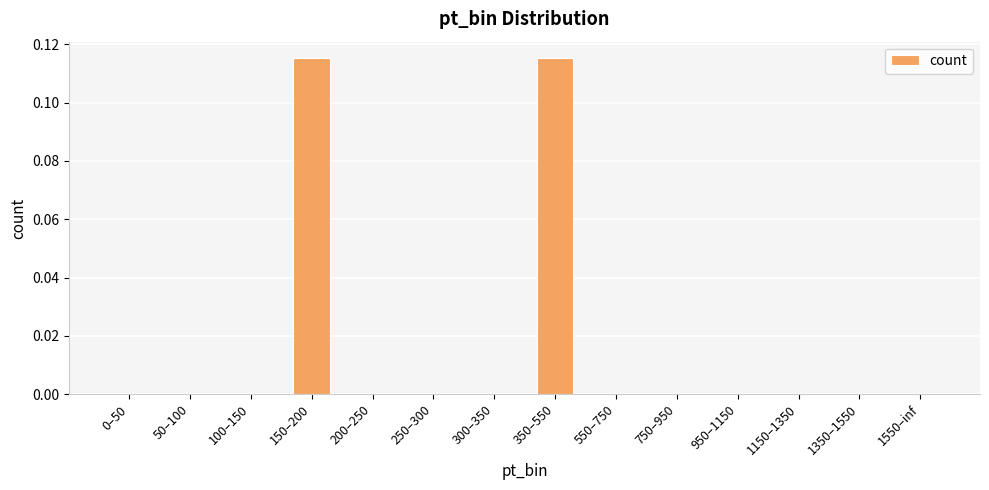

The chart shows a value of 0.0 at 200–250. True or false?

True